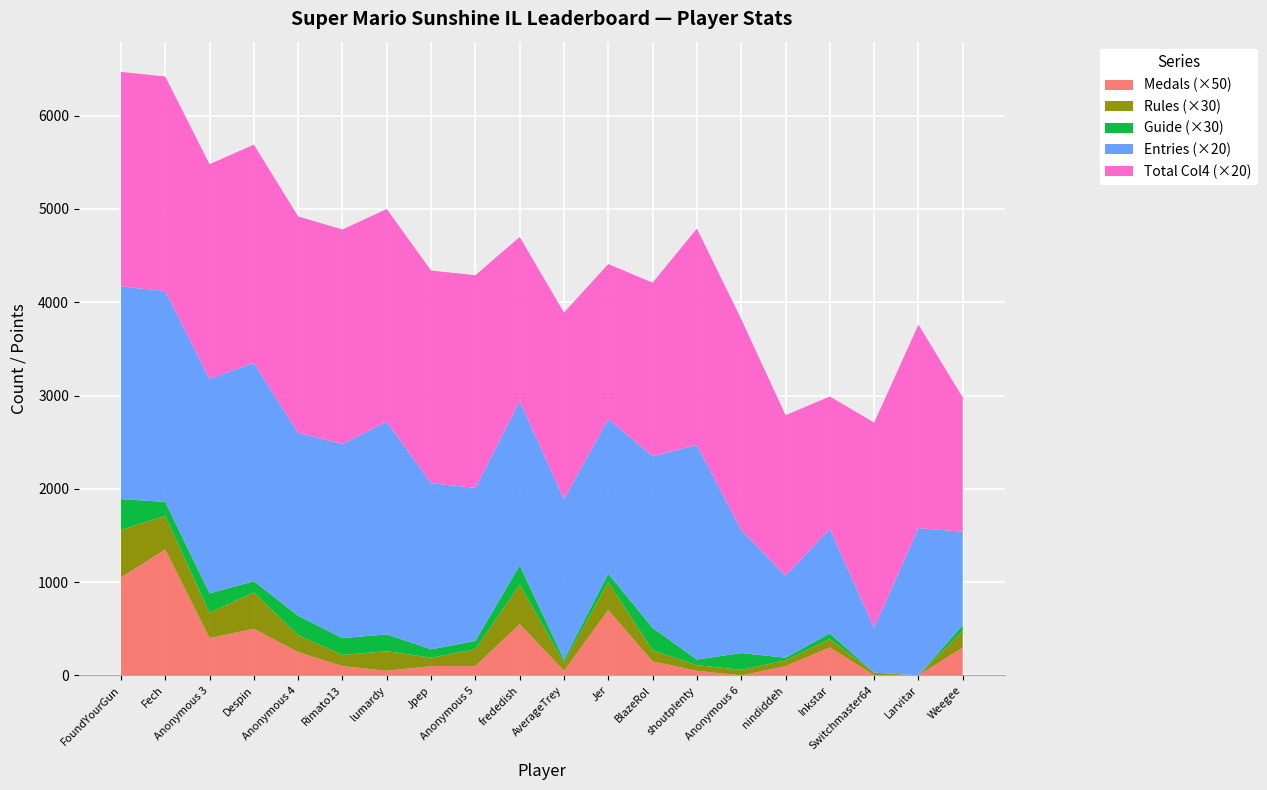

Reading left to right, extract all data points from this chart.

Points: 8708	8564	8525	8437	8166	8064	7931	7761	7730	7649	7329	7248	7204	7185	7055	7025	6502	6362	6325	6238
Medals: 21	27	8	10	5	2	1	2	2	11	1	14	3	1	0	2	6	0	0	6
Rules: 17	12	9	13	6	4	7	3	6	14	3	10	4	2	2	2	3	1	0	6
Guide: 11	5	7	4	7	6	6	3	3	7	1	3	8	2	6	1	2	0	0	2
Entries_col: 114	113	115	117	98	104	114	89	82	88	86	83	92	115	66	44	56	24	79	50
col_4: 115	115	115	117	116	115	114	114	114	88	100	83	93	116	113	86	71	110	109	72